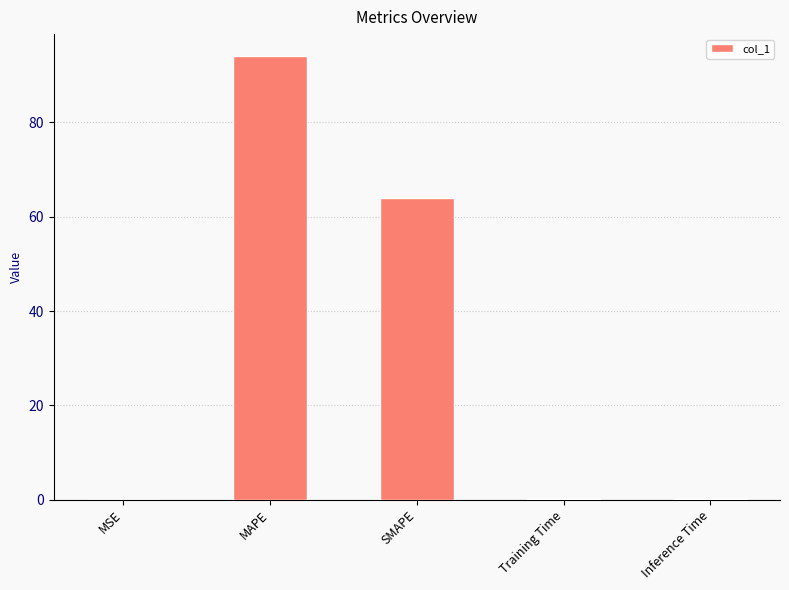

True or false: the data shows 26.7 at SMAPE.

False